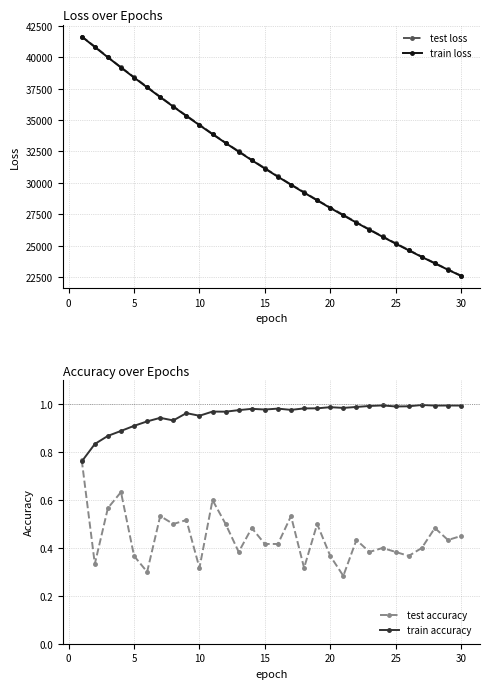

What is the difference between the maximum and minimum values in the train loss series?

19061.3